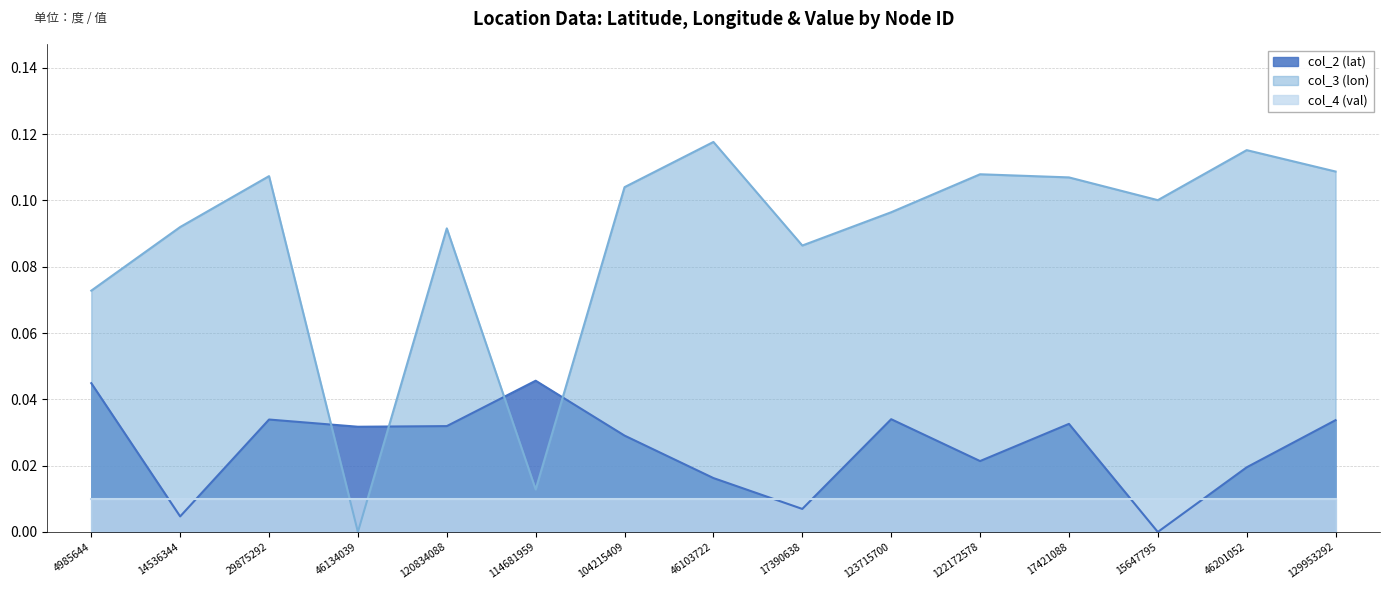

Which series changed the most between 114681959 and 123715700?

col_3 (lon)